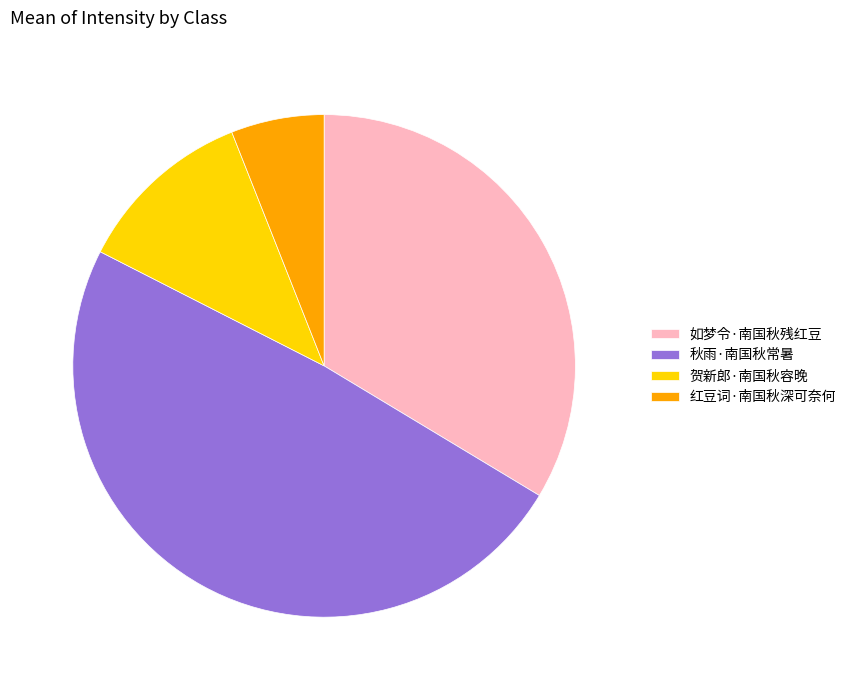

Is it true that 如梦令·南国秋残红豆 is 26% of the pie?

False